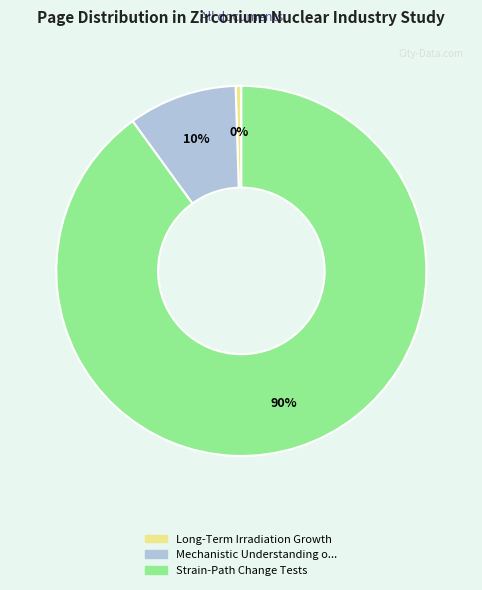

Is there a majority slice in this chart?

Yes